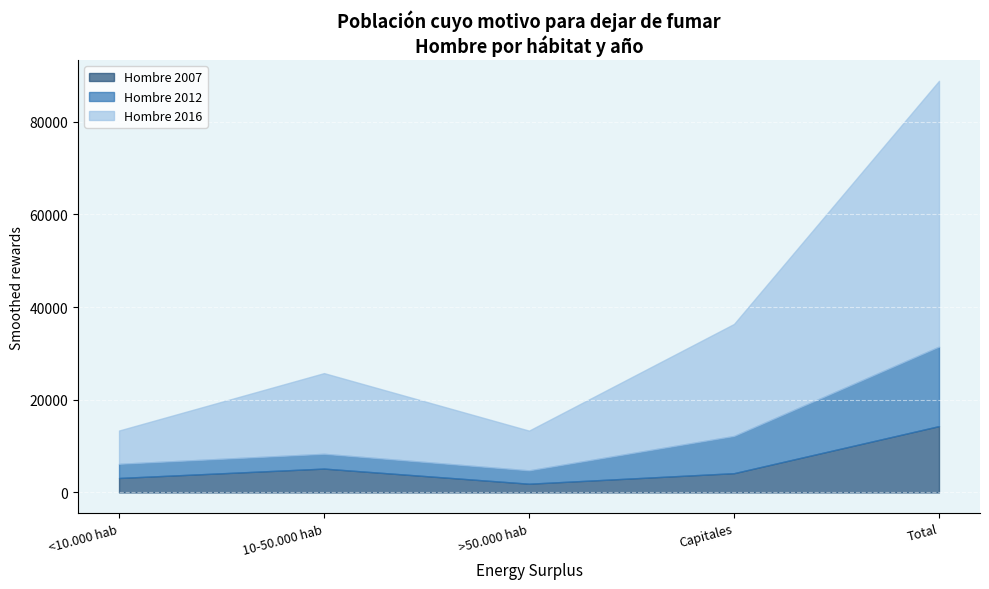

At how many categories does at least one series exceed 52017?

1